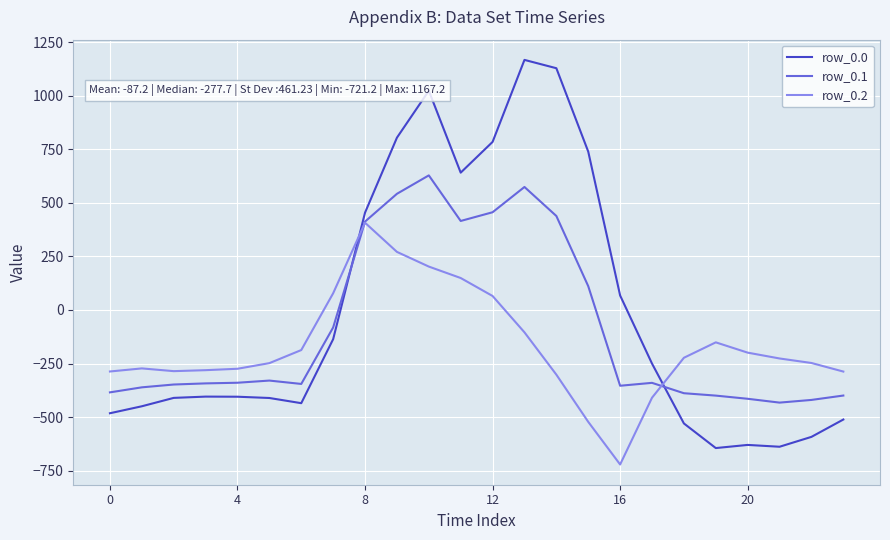

Which series has the largest range (max minus min)?

row_0.0